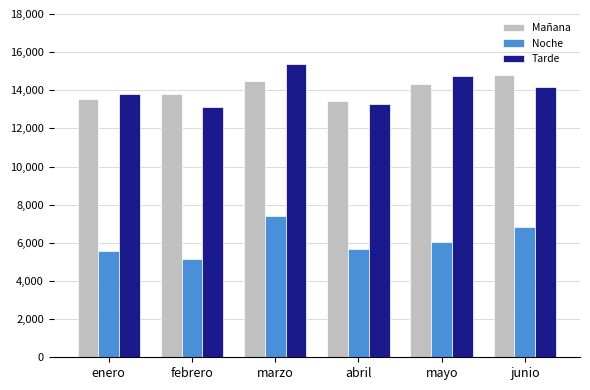

What is the sum of all Mañana values?

84437